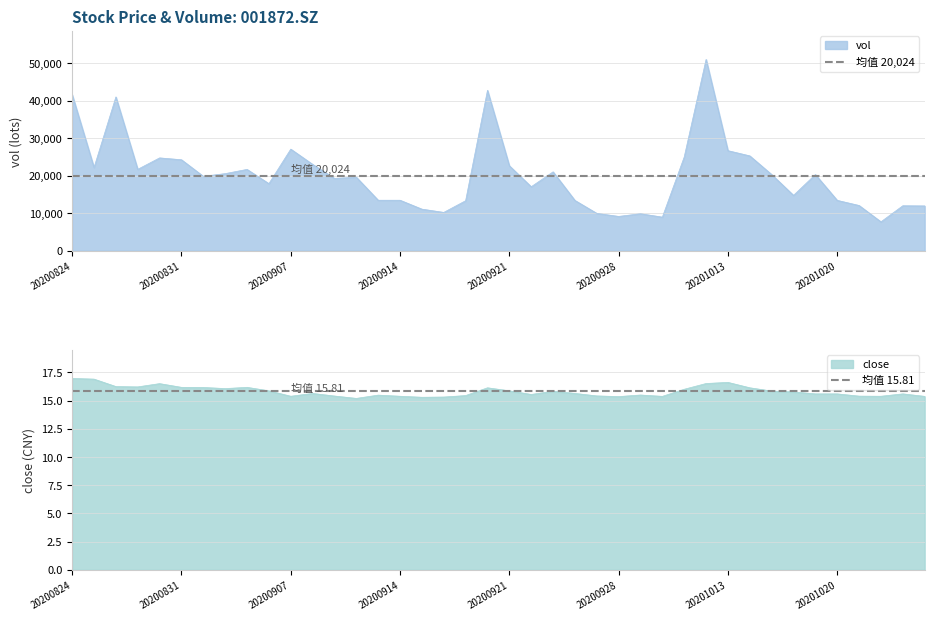

Between 20200928 and 20200922, which is larger?

20200922